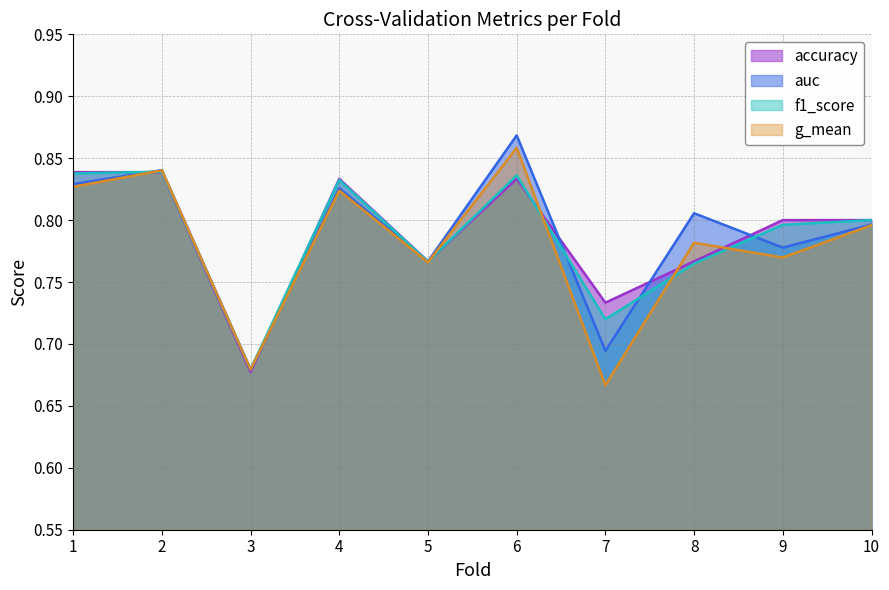

Reading left to right, transcribe all the data shown in this chart.

accuracy: 1=0.8	2=0.8	3=0.7	4=0.8	5=0.8	6=0.8	7=0.7	8=0.8	9=0.8	10=0.8
auc: 1=0.8	2=0.8	3=0.7	4=0.8	5=0.8	6=0.9	7=0.7	8=0.8	9=0.8	10=0.8
f1_score: 1=0.8	2=0.8	3=0.7	4=0.8	5=0.8	6=0.8	7=0.7	8=0.8	9=0.8	10=0.8
g_mean: 1=0.8	2=0.8	3=0.7	4=0.8	5=0.8	6=0.9	7=0.7	8=0.8	9=0.8	10=0.8